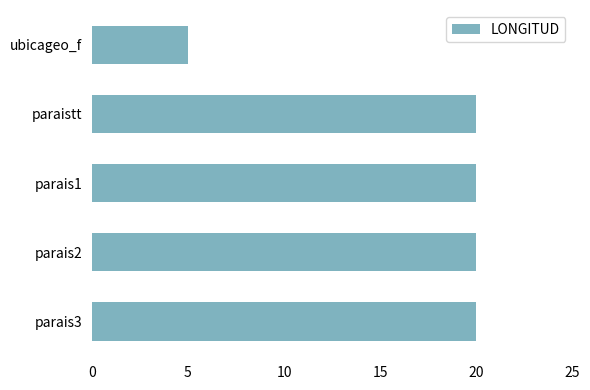

What is the sum of all values?

85